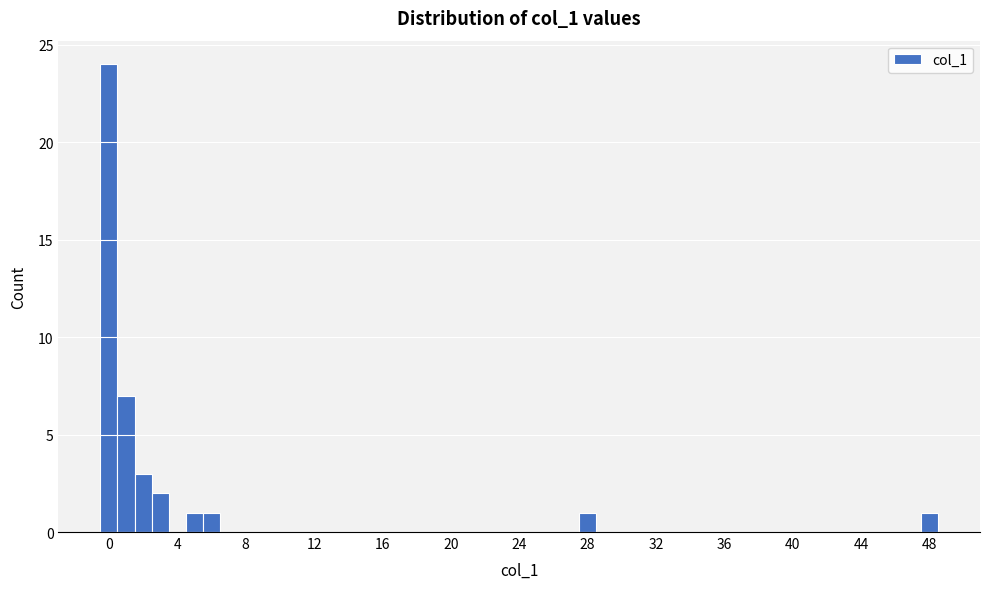

Read against the x-axis, roughly where is the centre of the tallest bar?

0.0